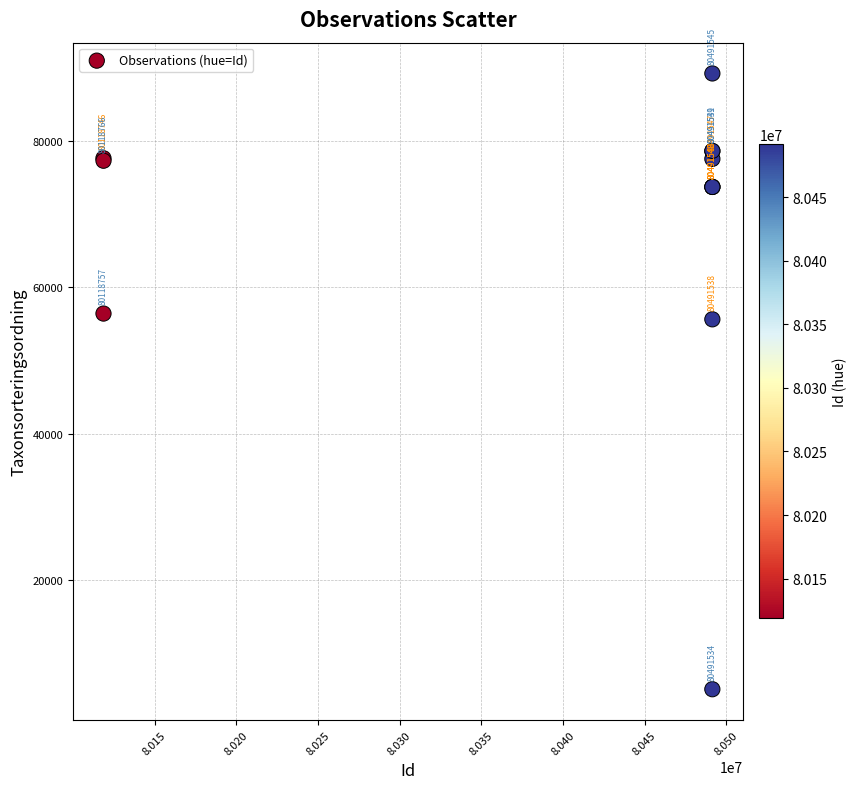

What Y value in the scatter plot is closest to 47141?

55608